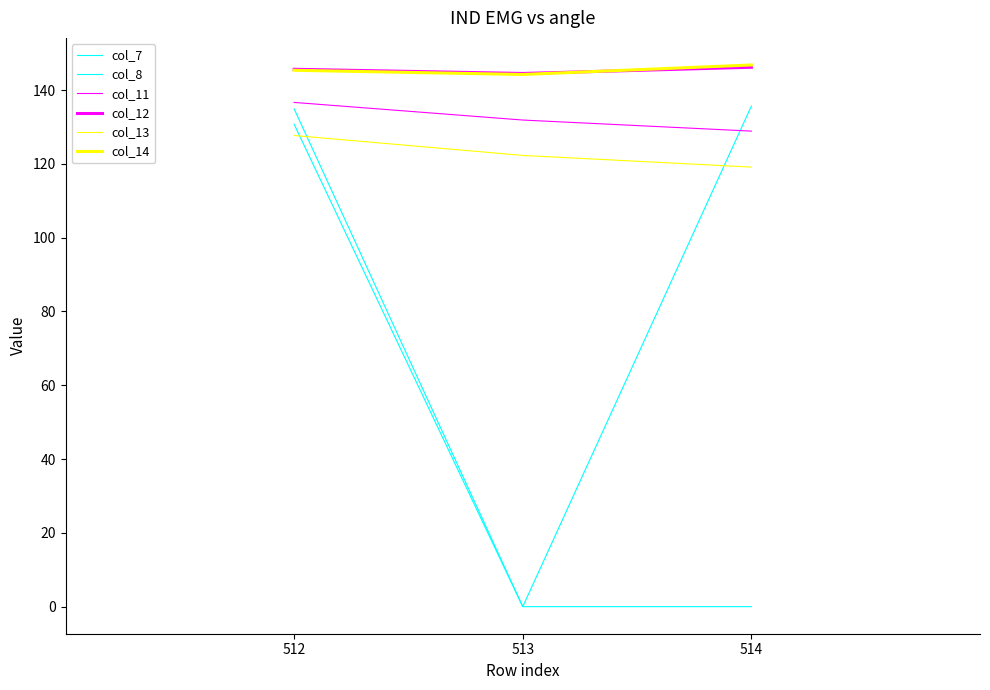

Which label corresponds to the largest value in the chart?

514